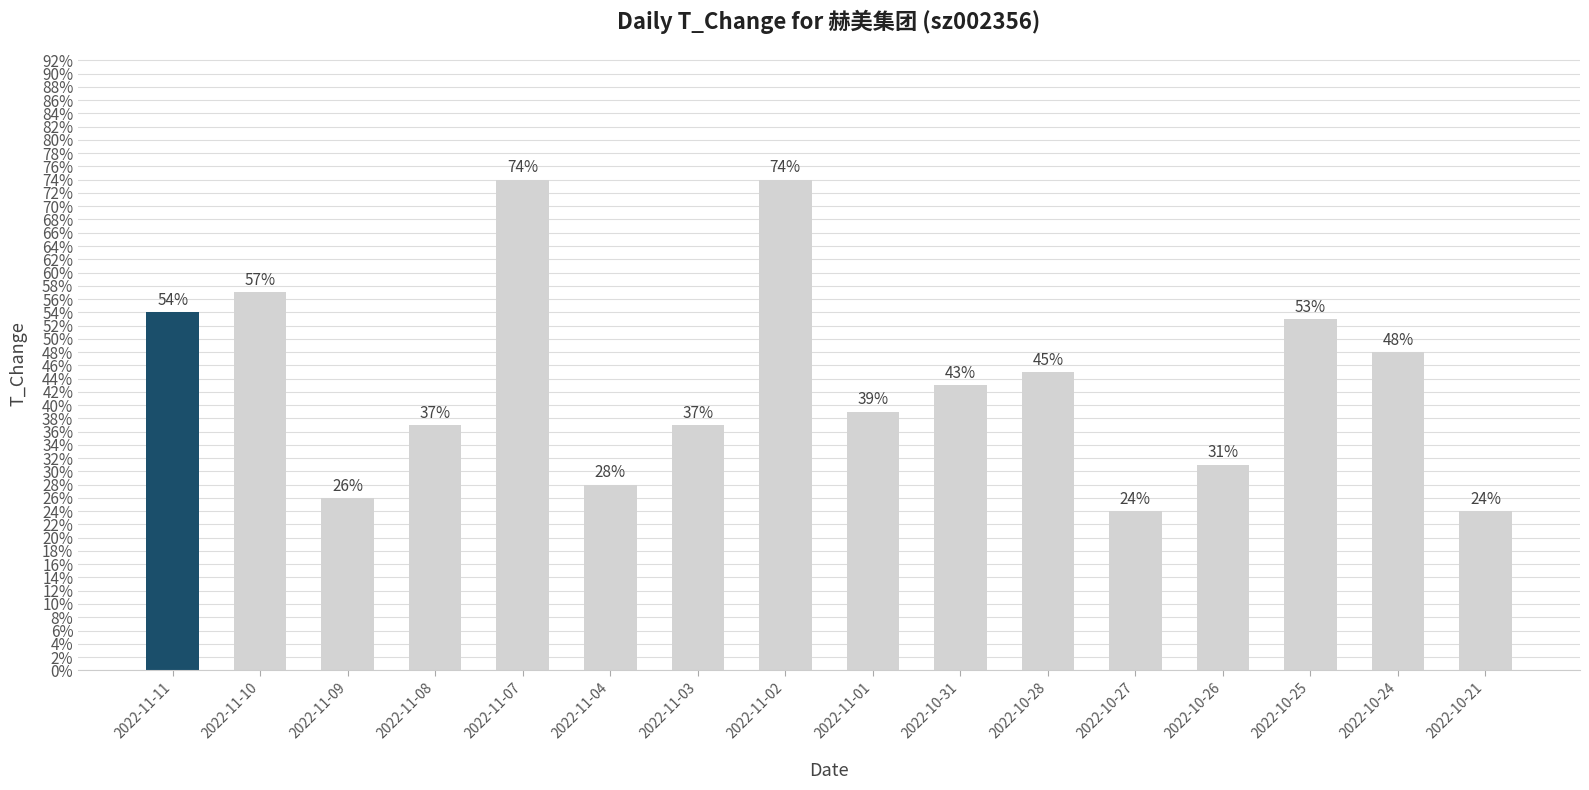

True or false: the data shows 0.3 at 2022-11-04.

True